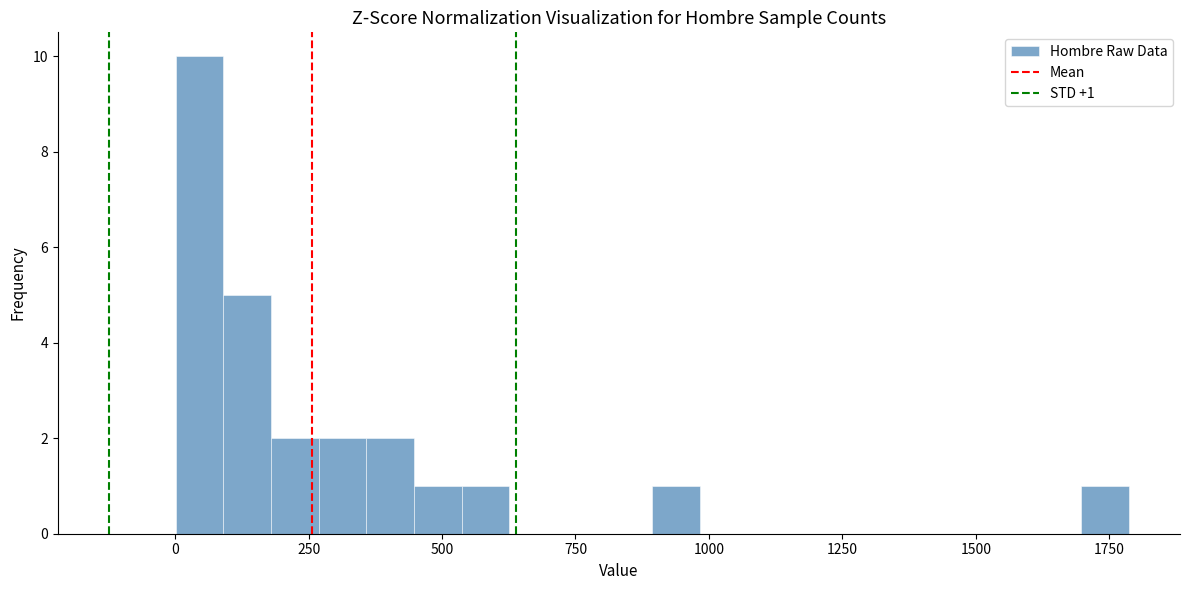

Read against the x-axis, roughly where is the centre of the tallest bar?

50